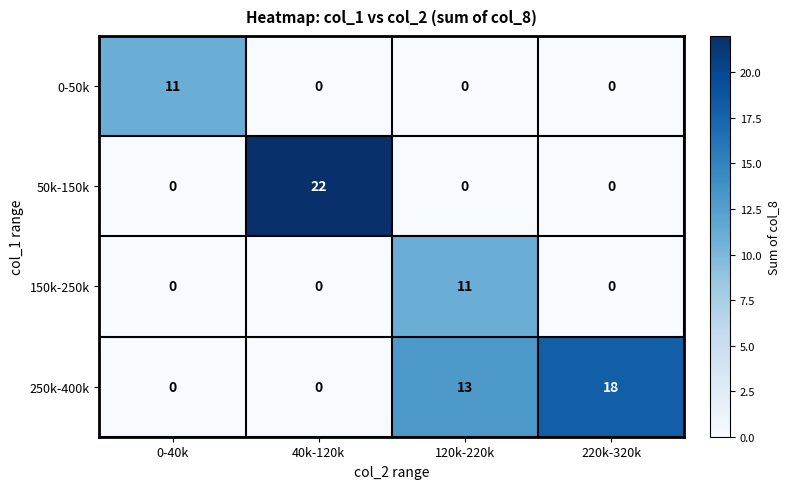

At which label is 250k-400k closest to 9?

120k-220k